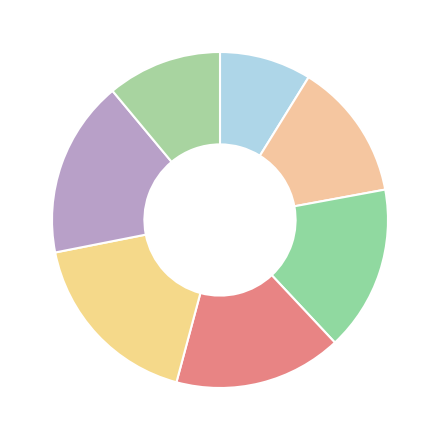

How many segments does this pie chart have?

7